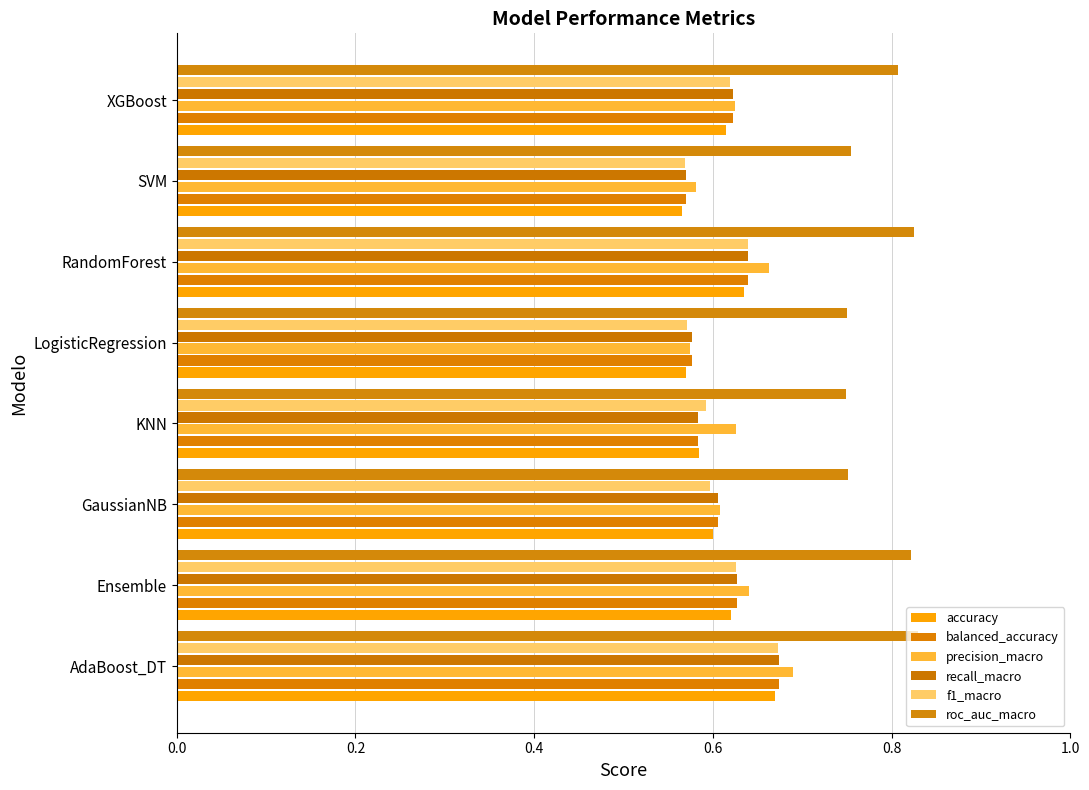

How many data points does each series have?

8